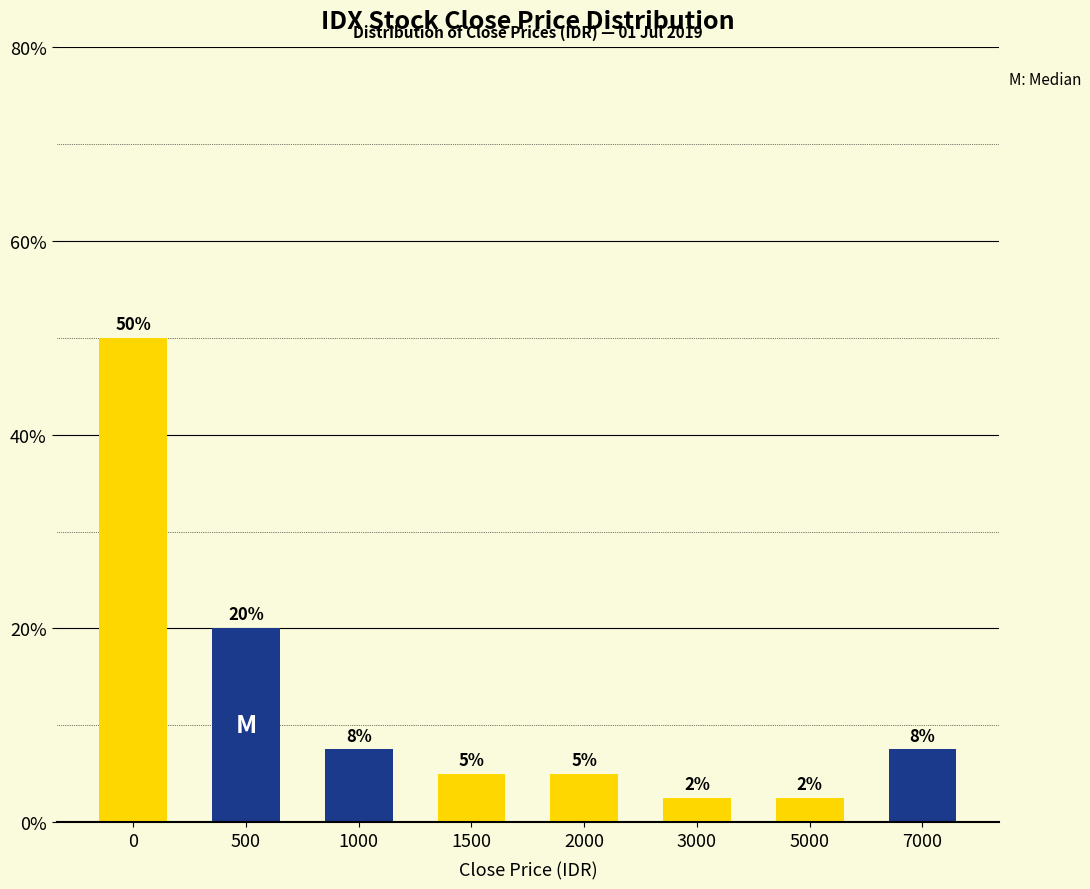

At which label is the value closest to 26?

500